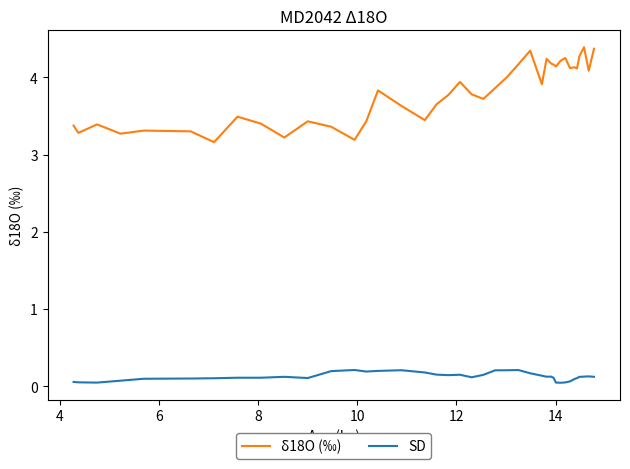

Which series has the largest range (max minus min)?

δ18O (‰)